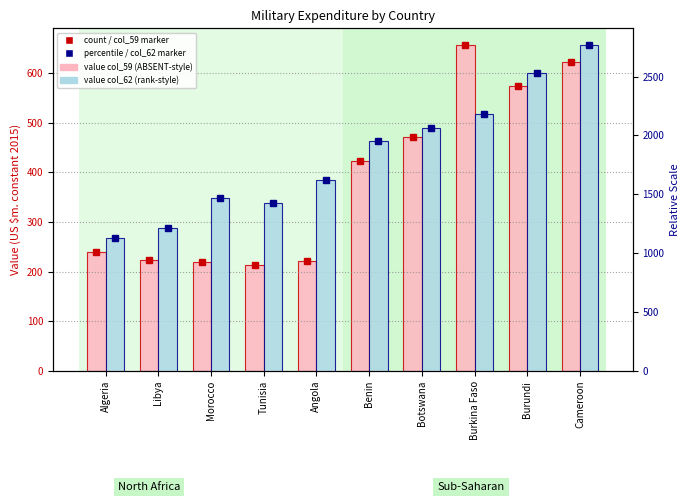

Which series changed the most between Libya and Morocco?

col_62 (1992 value)